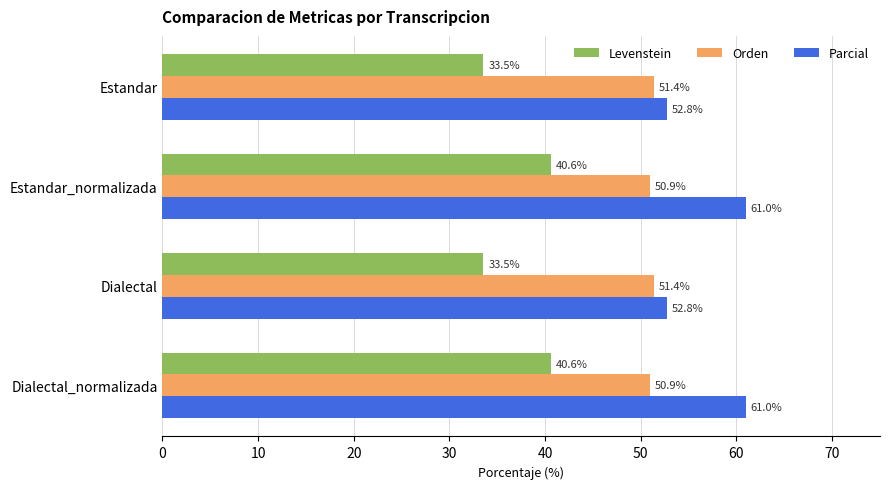

Which series has the largest total across all categories?

Parcial